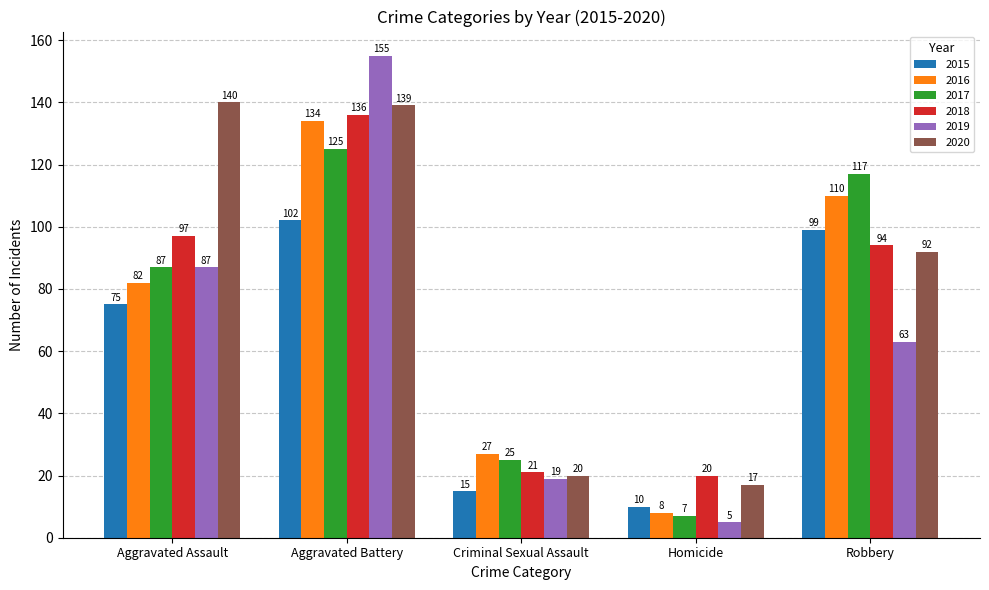

What are all the series names shown in the legend?

2015, 2016, 2017, 2018, 2019, 2020